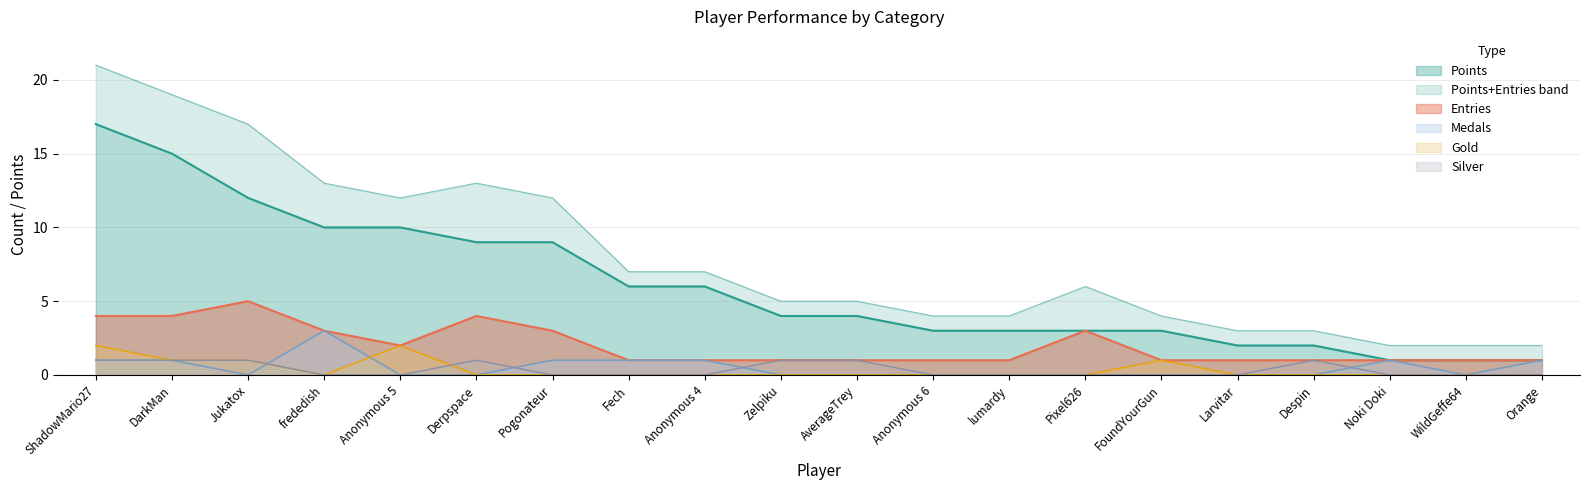

The Points series shows 3 at Anonymous 4. True or false?

False